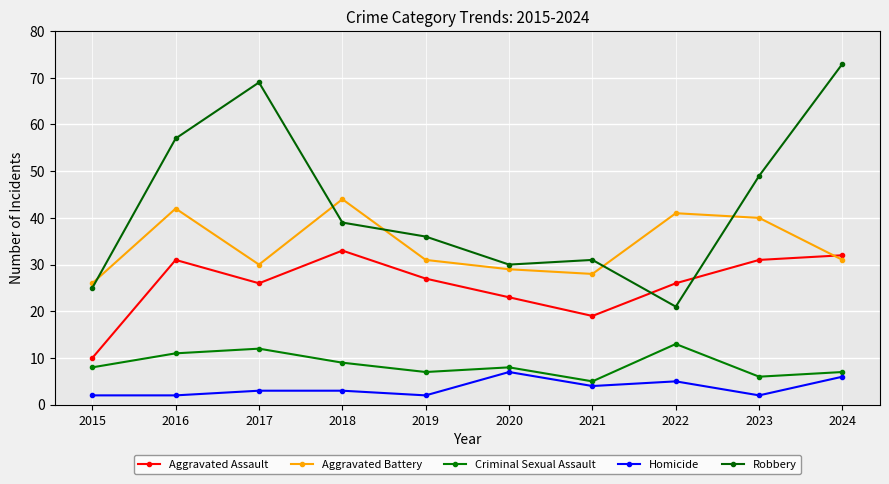

Where is the first local minimum for Homicide?

2019